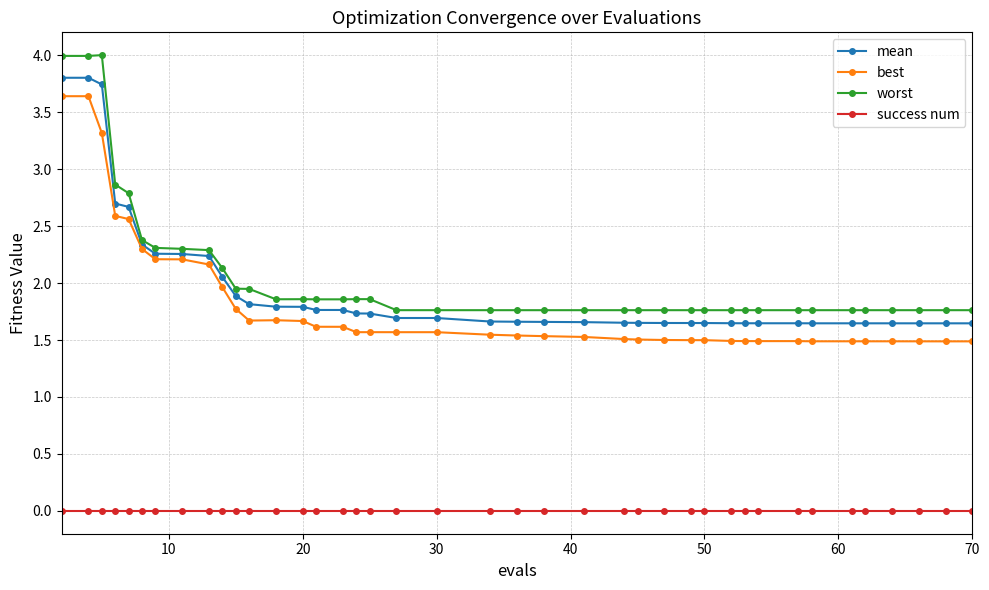

What is the value of the mean point at the 9th from the left?

2.2